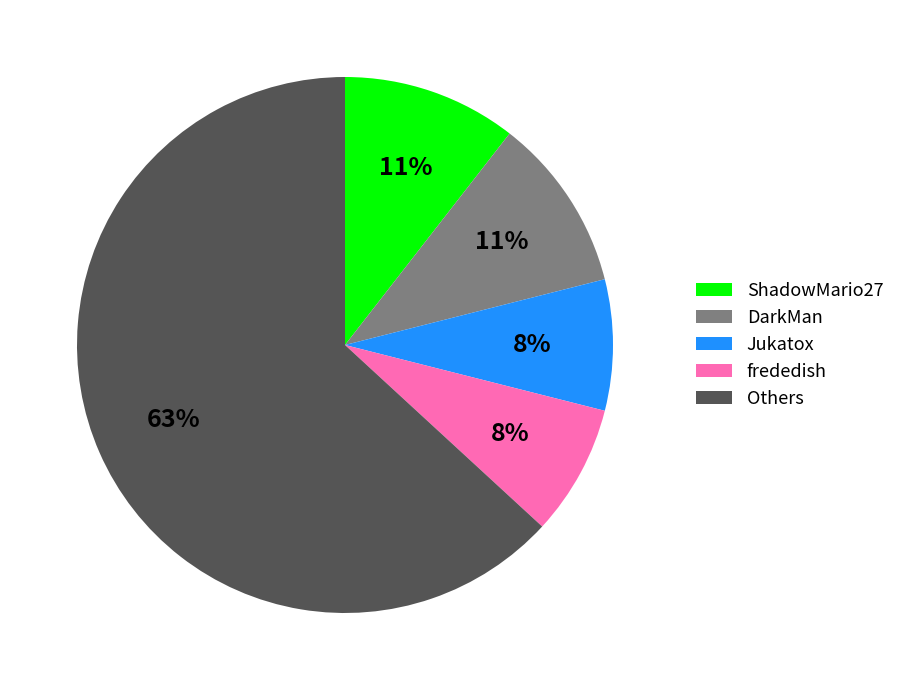

Between frededish and Others, which is larger?

Others